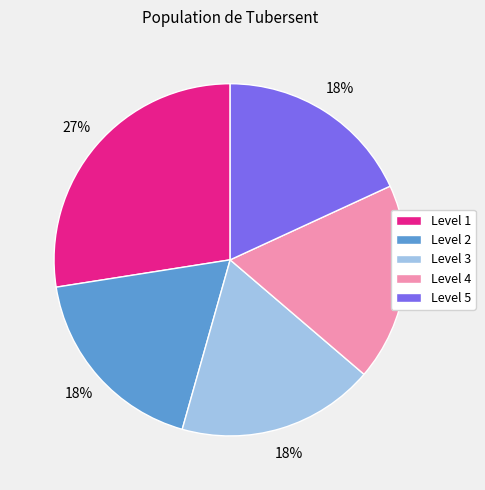

To the nearest percent, what is the difference between the largest and smallest slice percentages?

9%